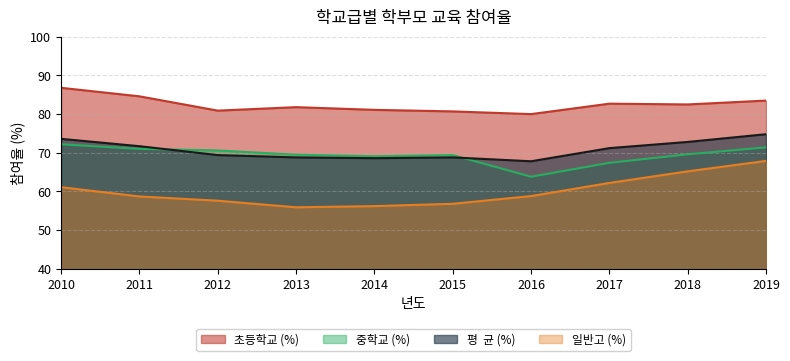

What is the value of the 일반고 (%) point at the 8th from the left?

62.2